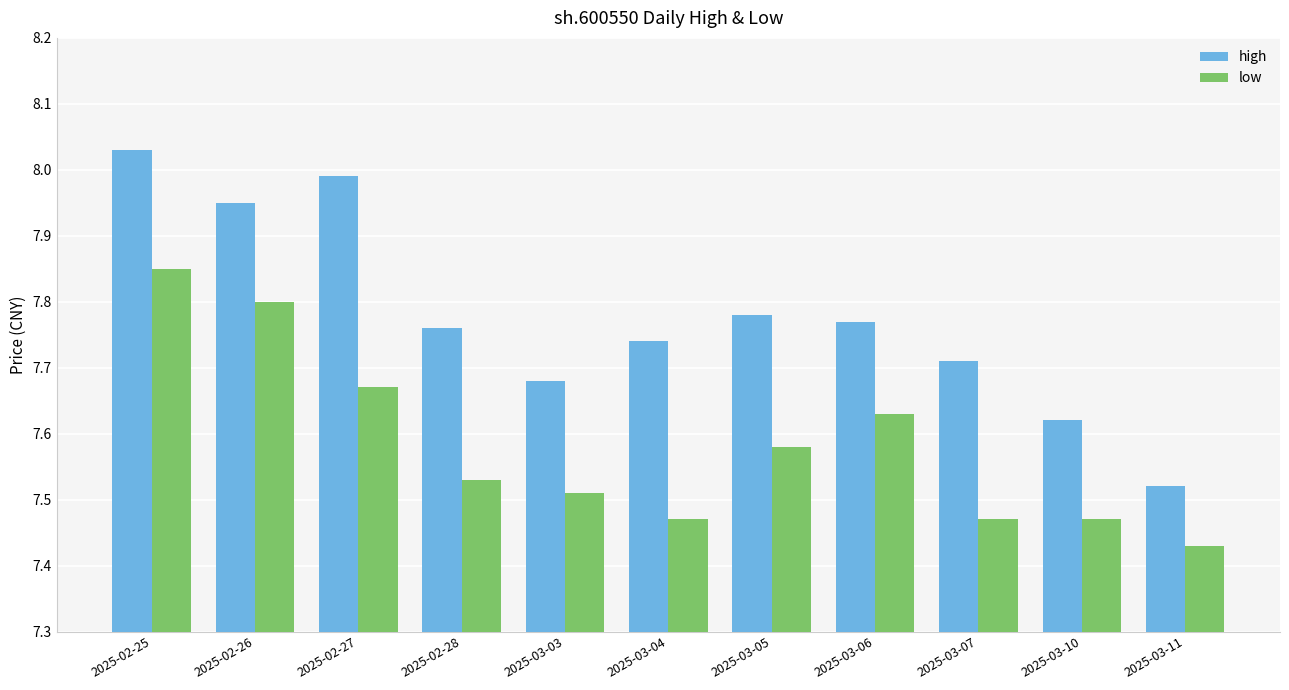

Are the bars grouped side by side (vs. stacked)?

Yes